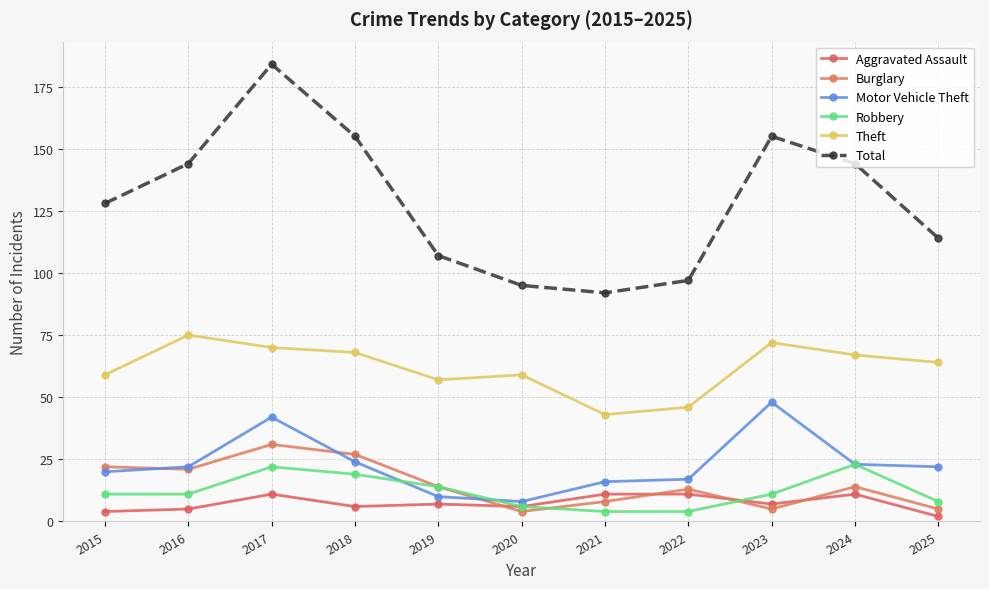

True or false: Motor Vehicle Theft and Total cross at least once.

False